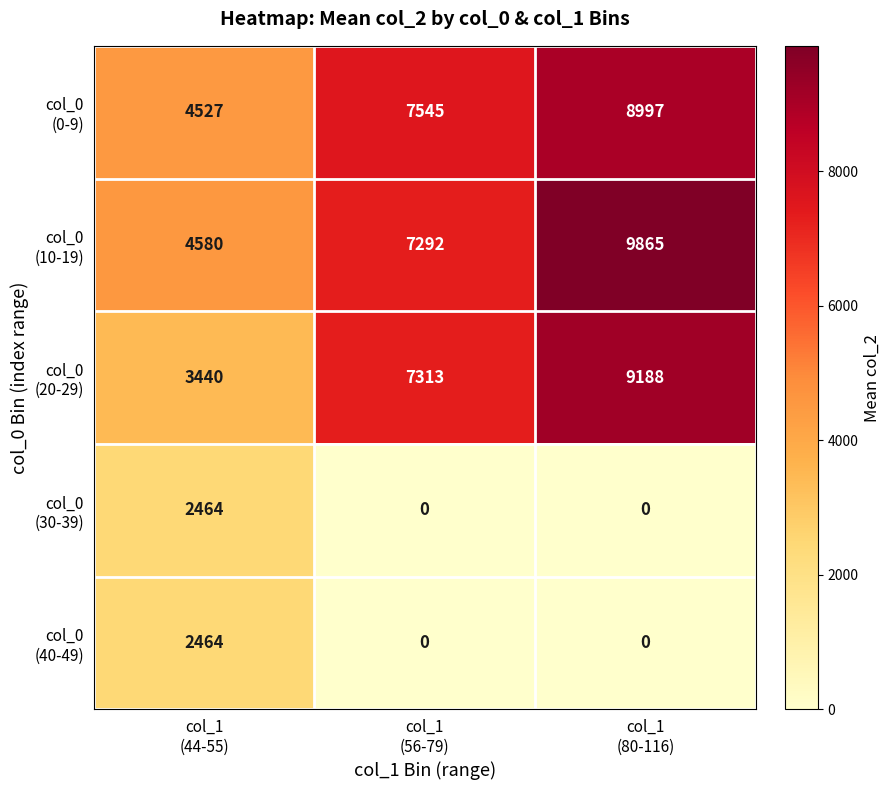

What is the greatest value displayed?

9865